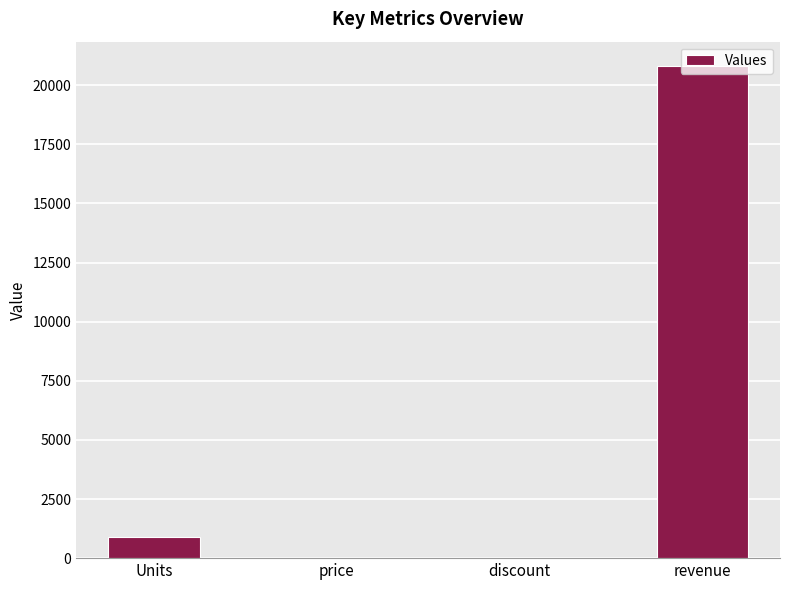

Does the chart contain stacked bars?

No